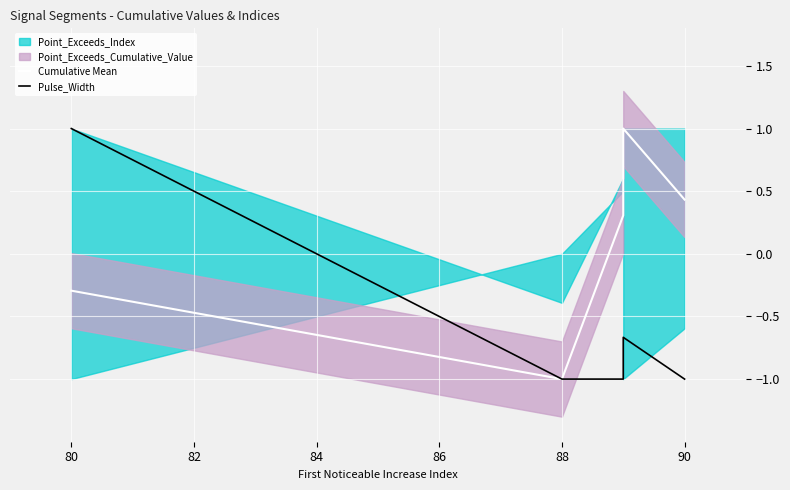

Is it true that Cumulative Mean equals 0.1 at 82?

False